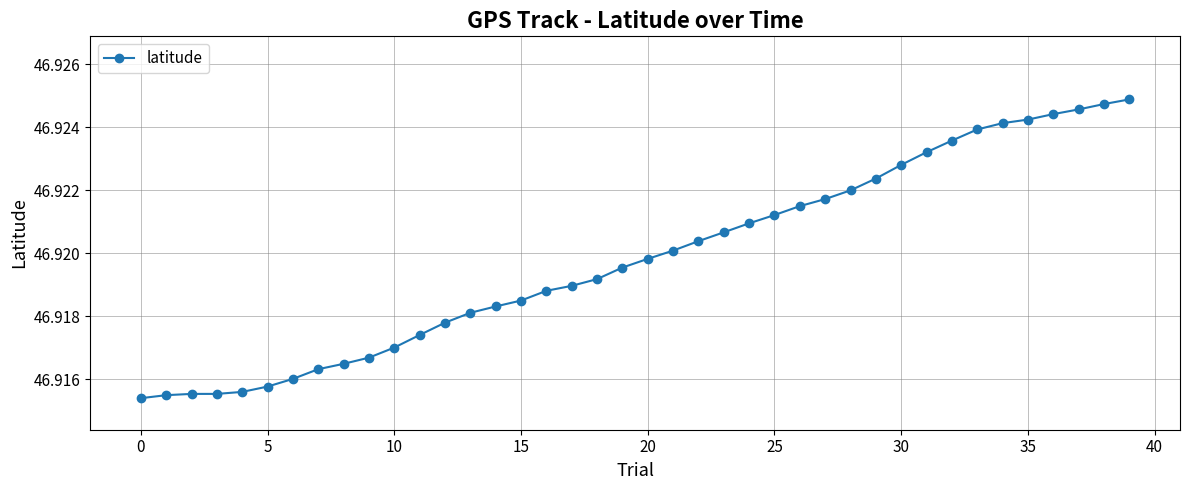

Count the values in the range 46 to 47.

40